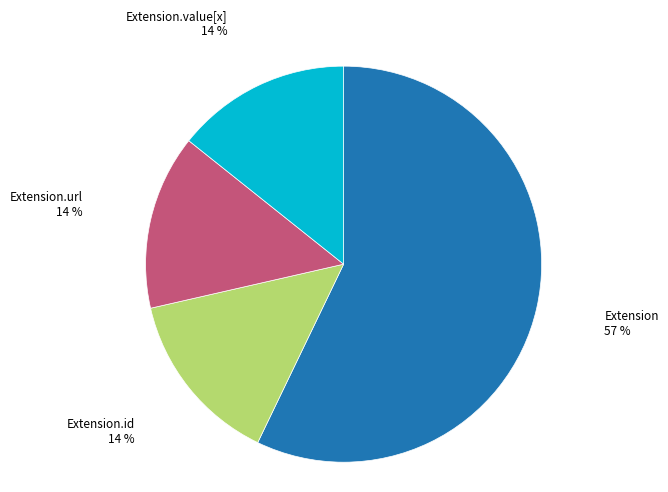

How many slices are in this pie chart?

4